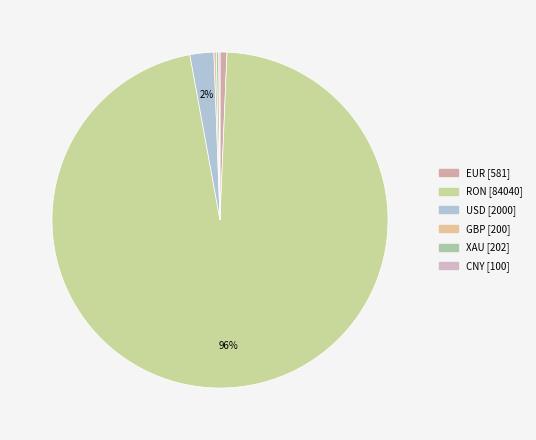

Is it true that RON is 96% of the pie?

True